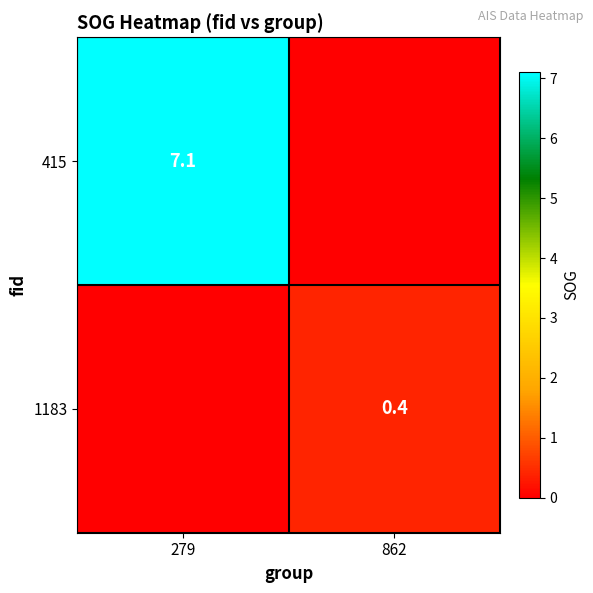

Is the value of 1183 at 862 greater than the value of 415 at 279?

No